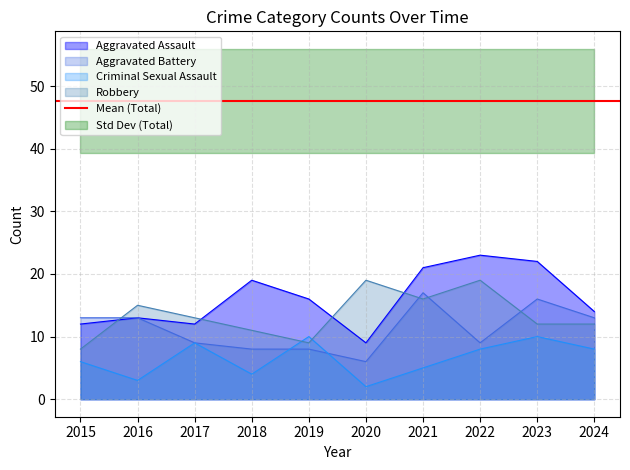

List the labels in order of Aggravated Assault value, smallest first.

2020, 2015, 2017, 2016, 2024, 2019, 2018, 2021, 2023, 2022